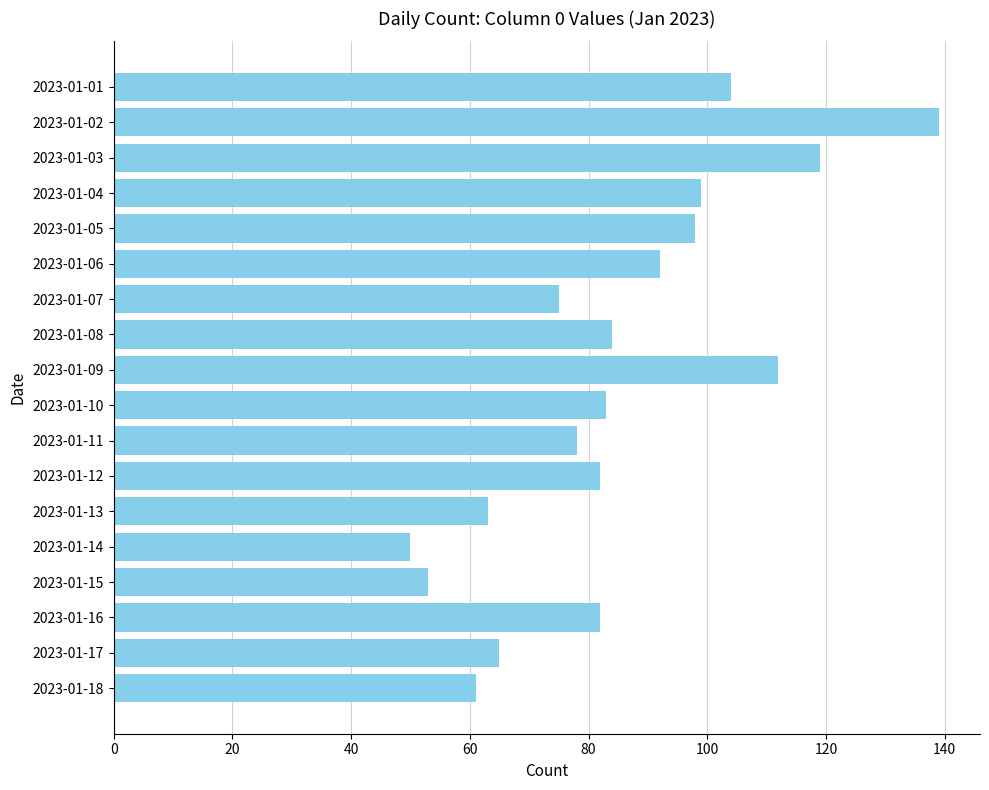

Is it true that the value at 2023-01-02 is 139?

True